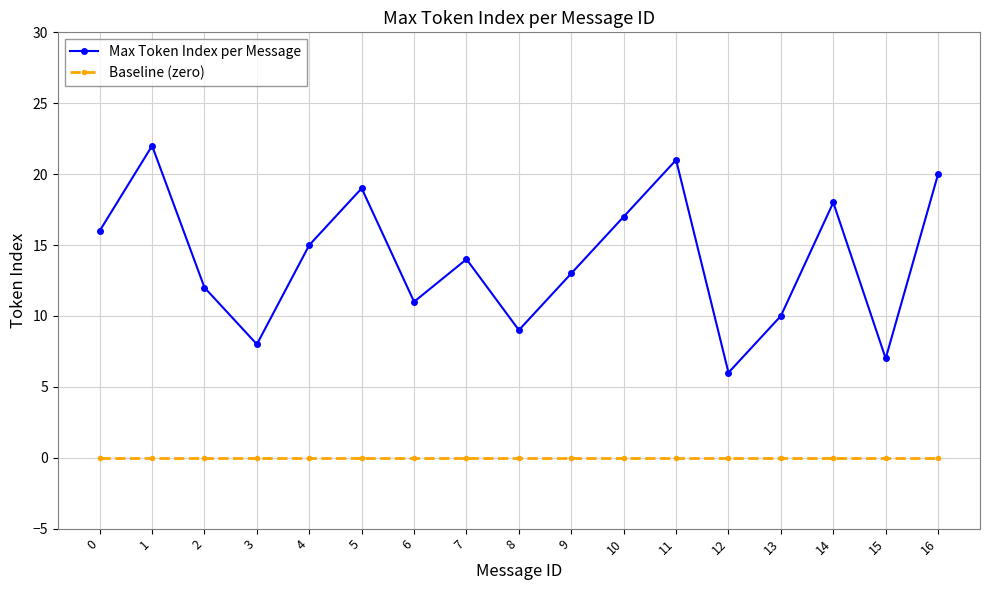

True or false: Max Token Index per Message and Baseline (zero) cross at least once.

False